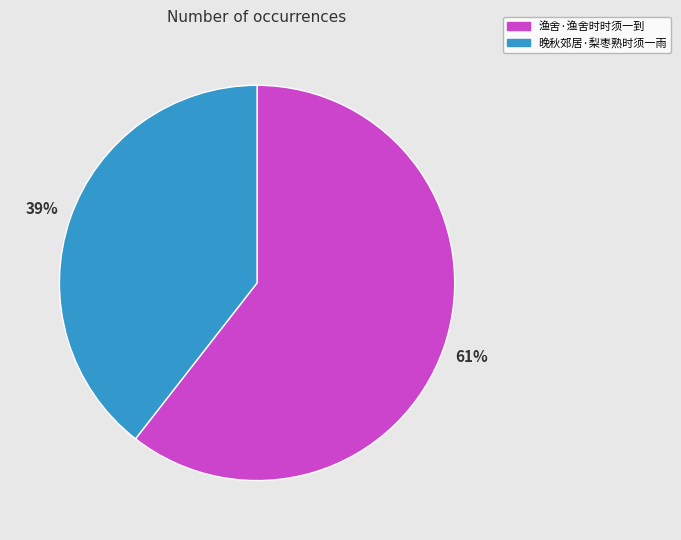

True or false: 晚秋郊居·梨枣熟时须一雨 accounts for 29% of the total.

False